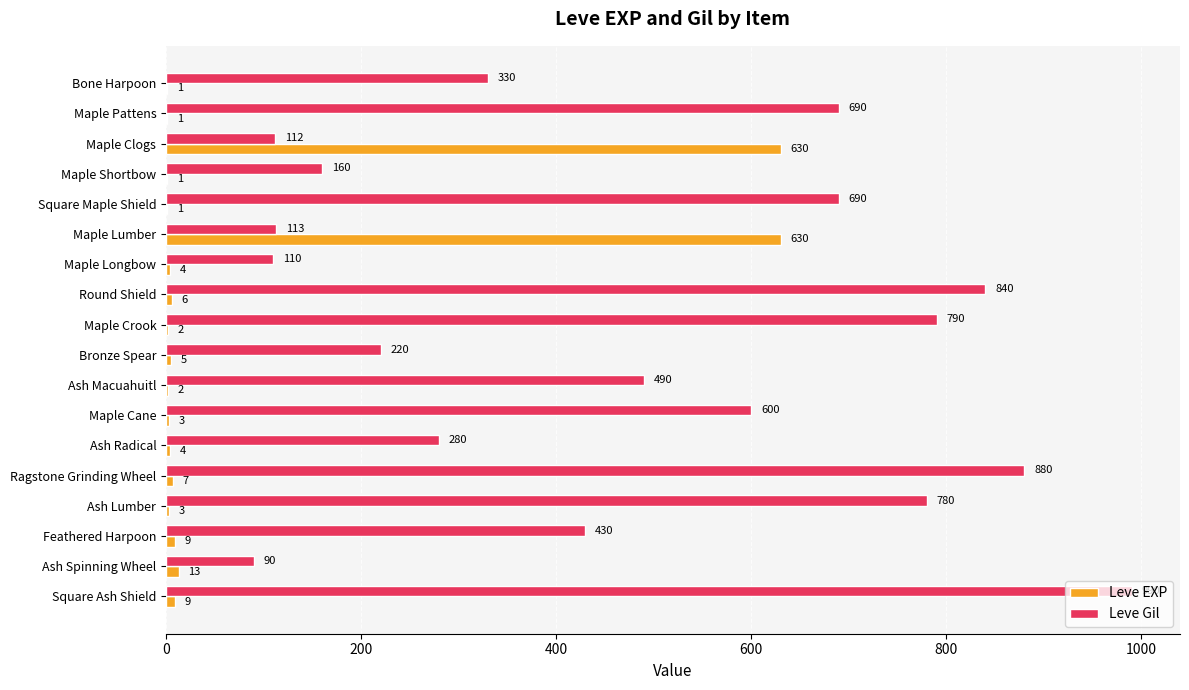

What are all the series names shown in the legend?

Leve EXP, Leve Gil